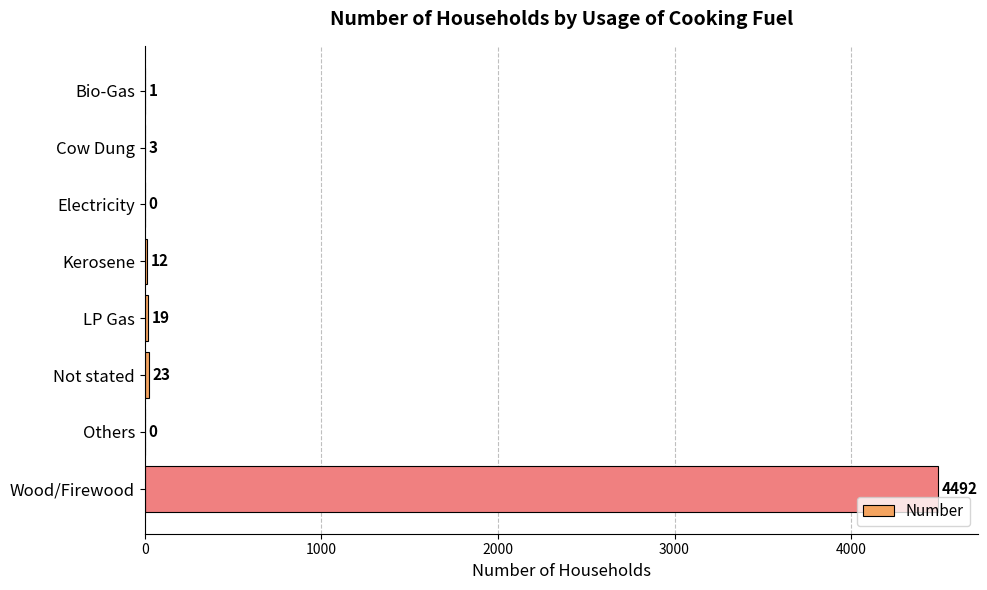

Between Bio-Gas and Cow Dung, which is larger?

Cow Dung